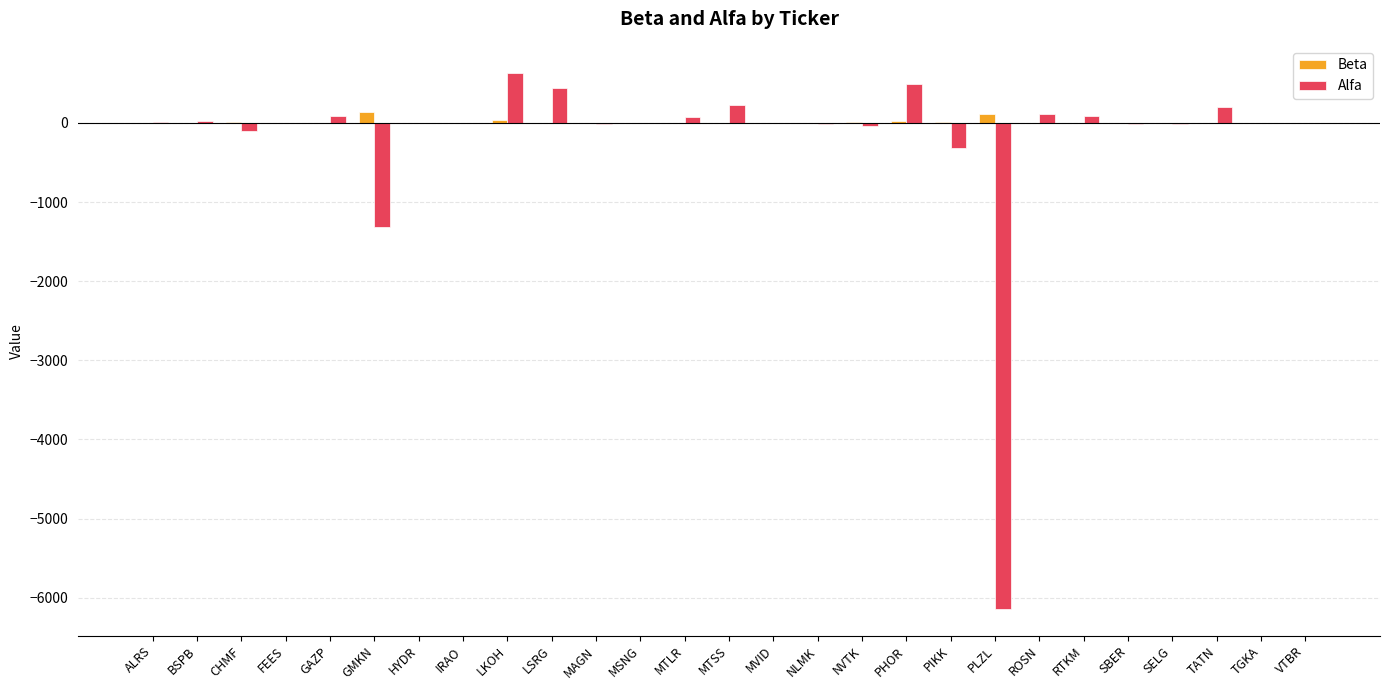

Are the bars grouped side by side (vs. stacked)?

Yes